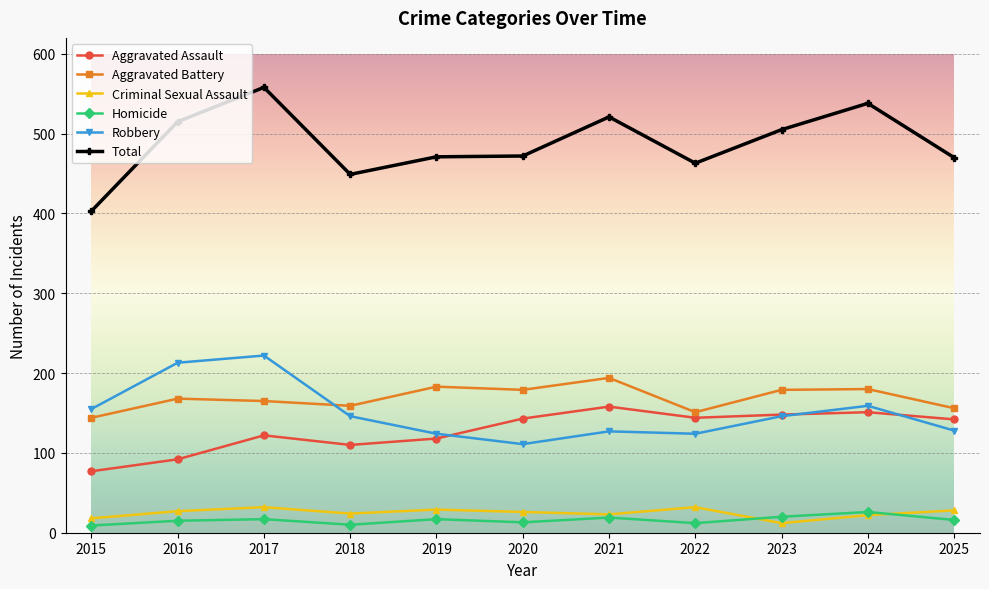

Between 2023 and 2025, which series saw the biggest shift?

Total